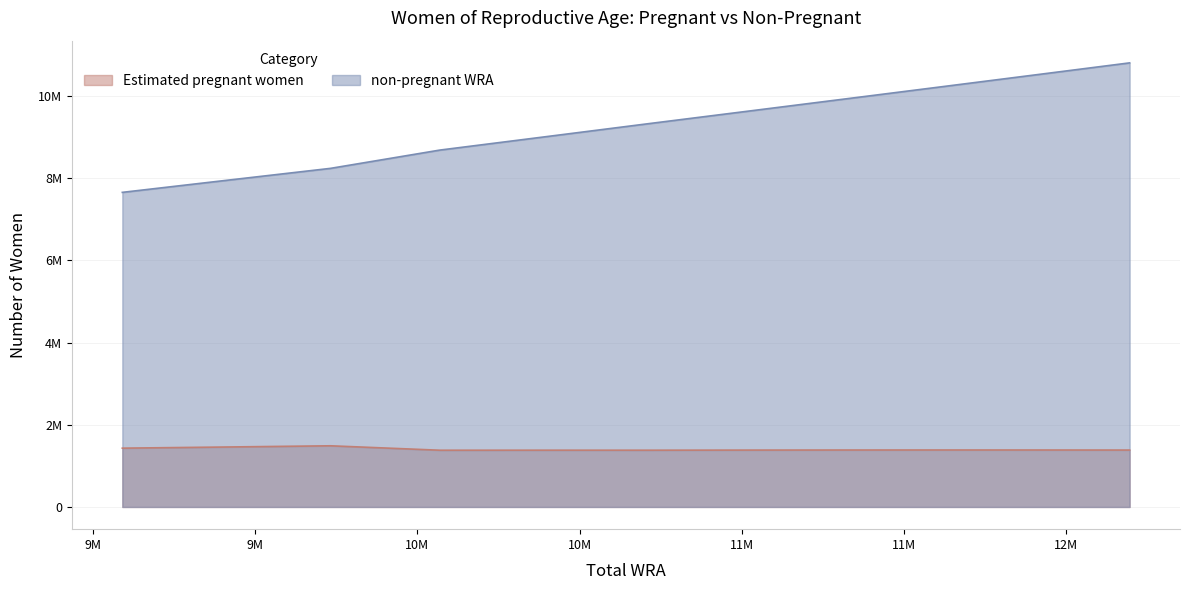

Which series changed the most between 9402000 and 11910000?

non-pregnant WRA